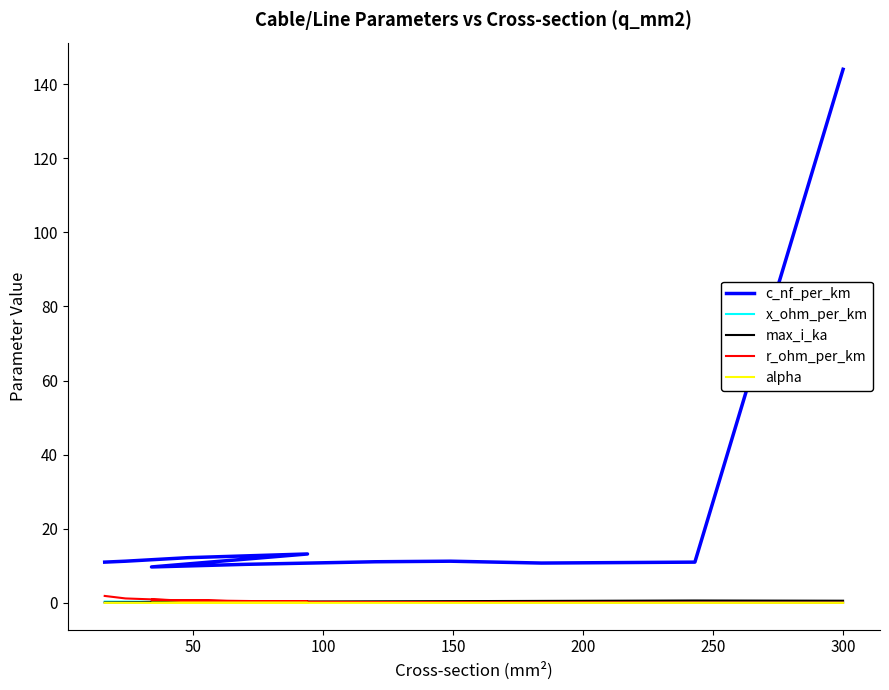

At how many categories does at least one series exceed 81?

1